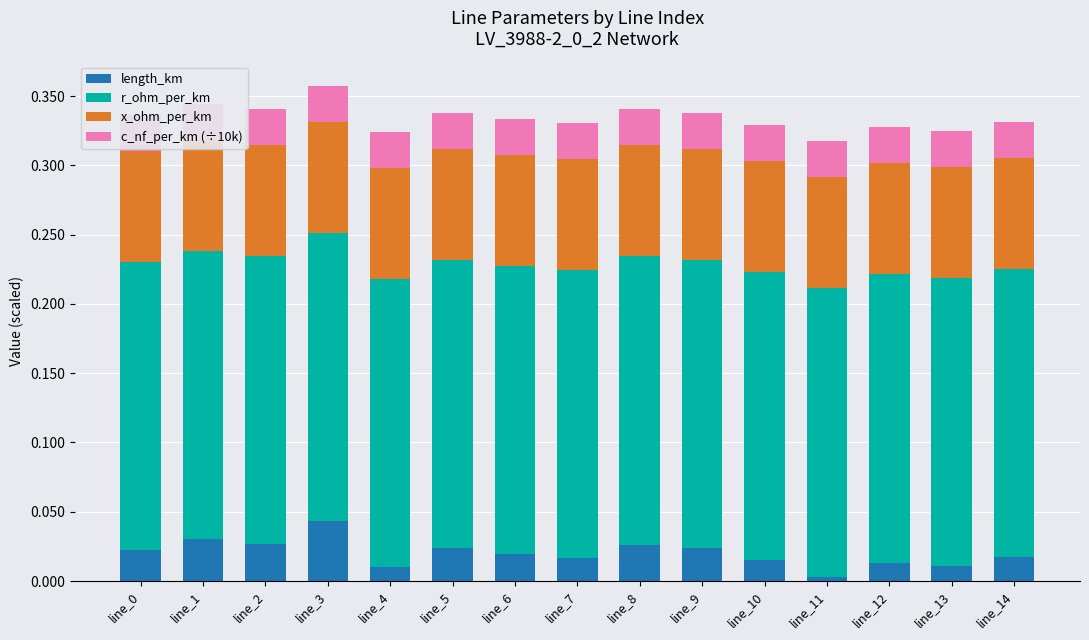

Is it true that x_ohm_per_km equals 0.1 at line_12?

True